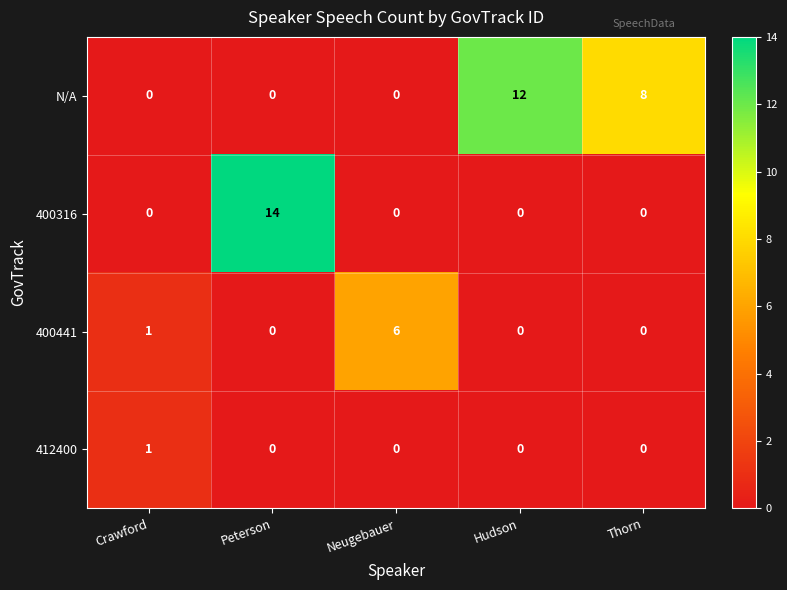

Which series has the largest total across all categories?

N/A